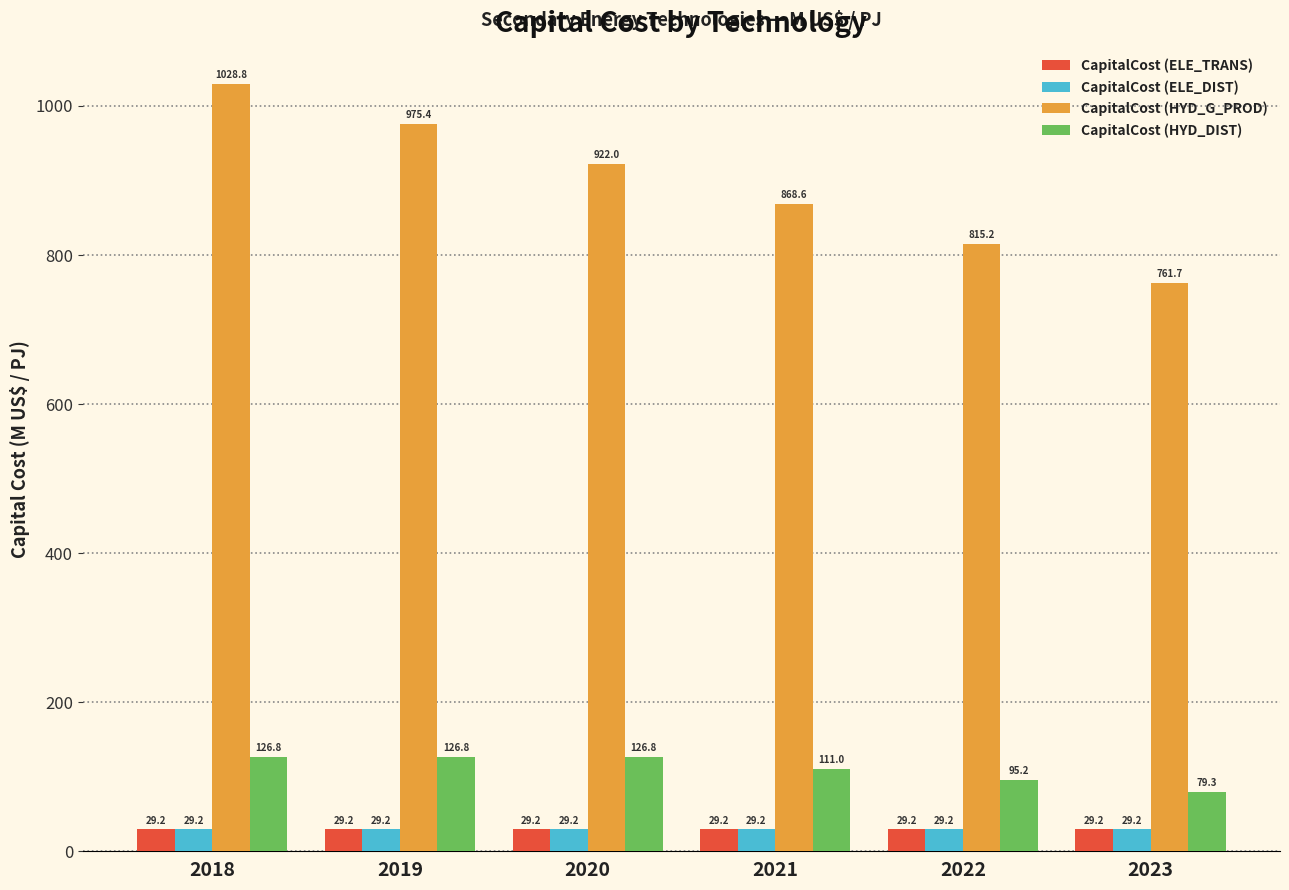

What is the approximate value of CapitalCost (ELE_DIST) at 2022?

29.2